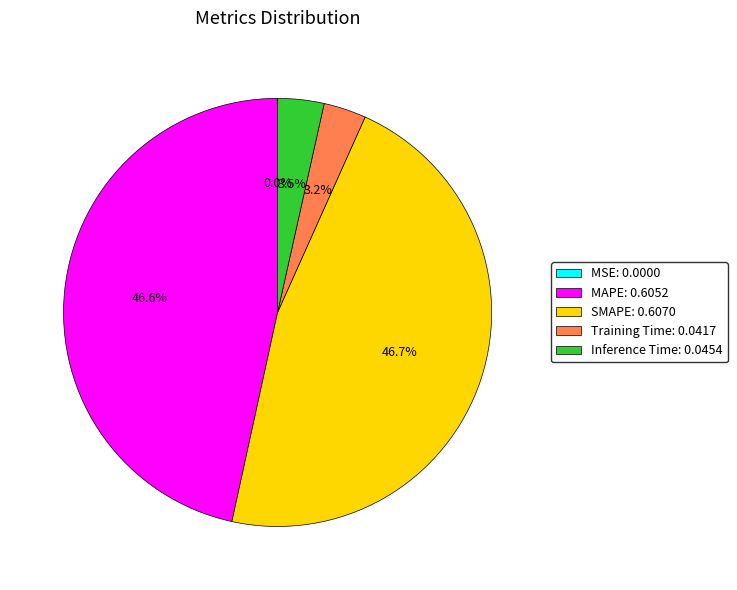

Is it true that MAPE is 47% of the pie?

True